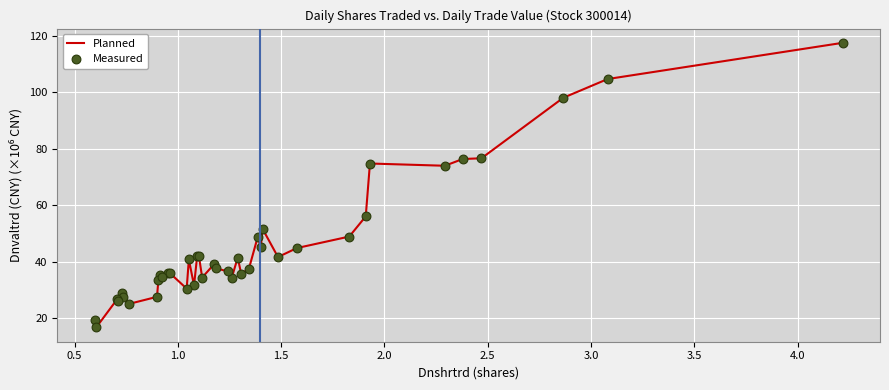

What is the maximum value shown in the chart?

117.5